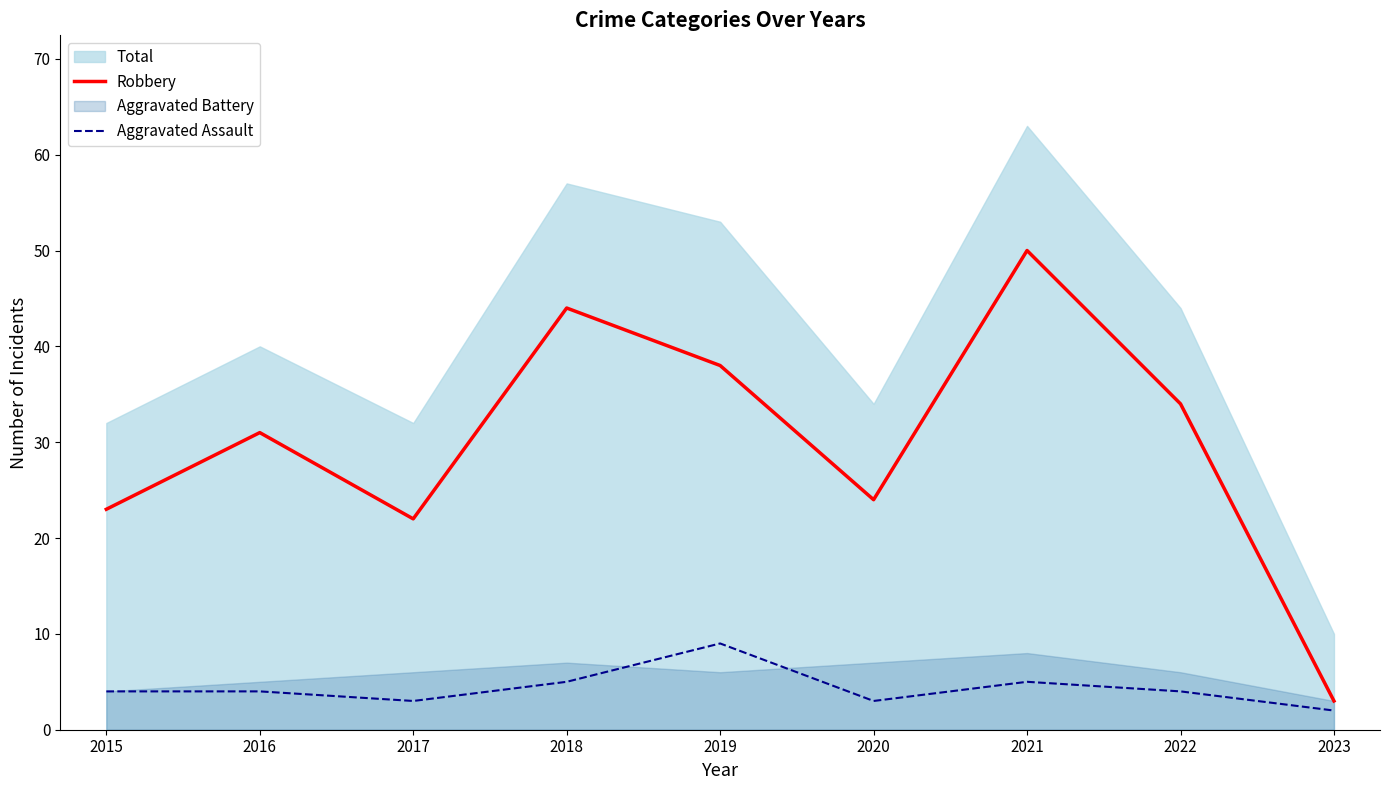

How many data points in Aggravated Assault are less than 4?

3